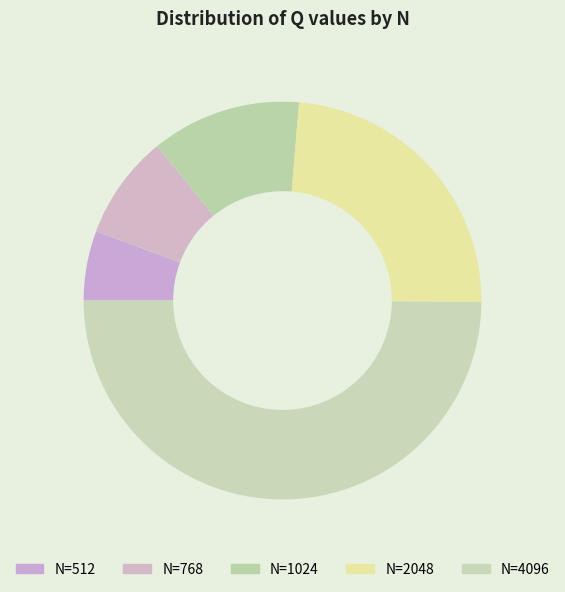

How many slices are in this pie chart?

5